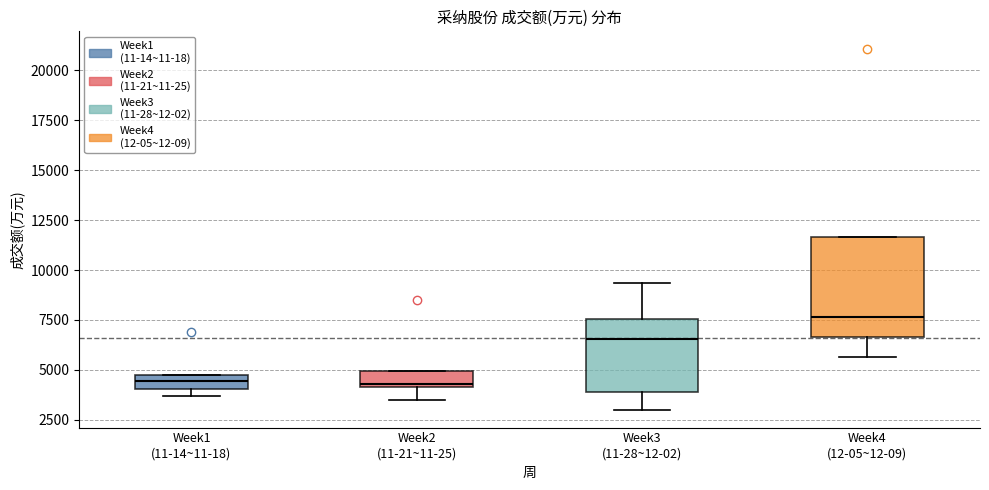

Which box is the tallest, from its lower edge to its upper edge?

Week4 (12-05~12-09)